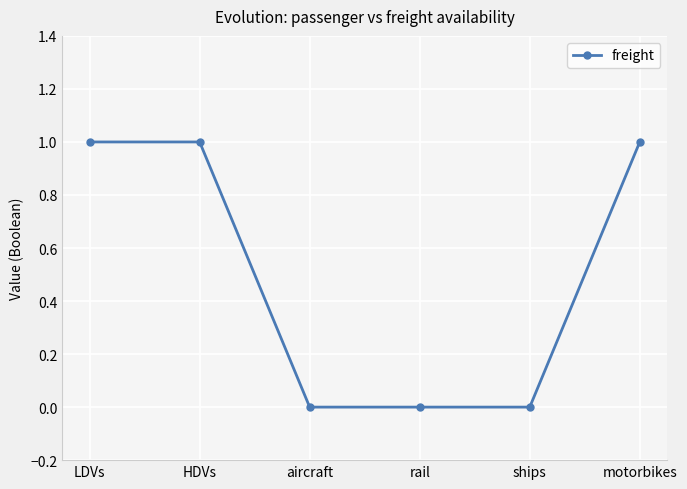

Reading left to right, list all the values displayed in this chart.

LDVs=1	HDVs=1	aircraft=0	rail=0	ships=0	motorbikes=1